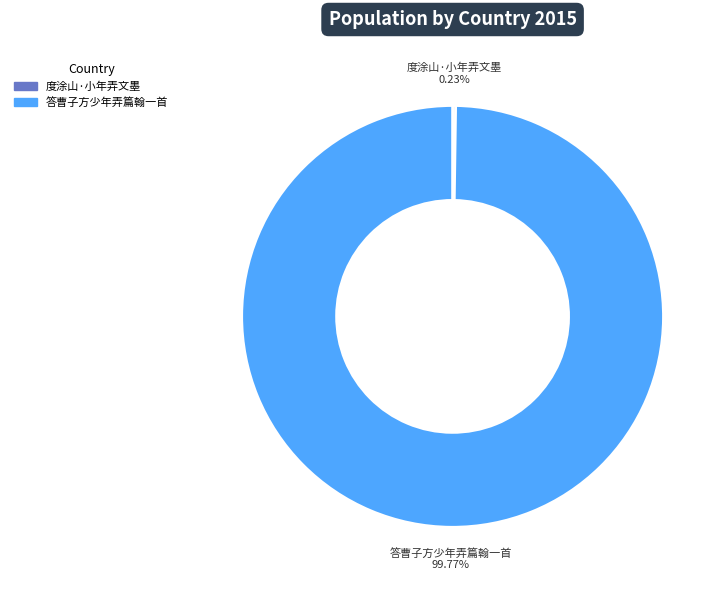

True or false: 答曹子方少年弄篇翰一首 accounts for 100% of the total.

True